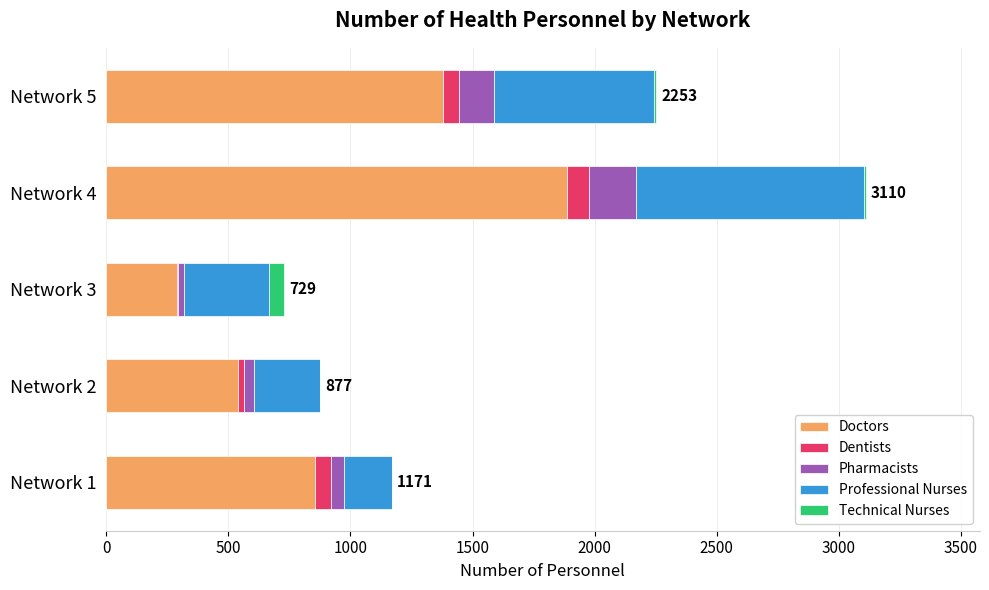

Which category has the highest value in the Doctors series?

Network 4